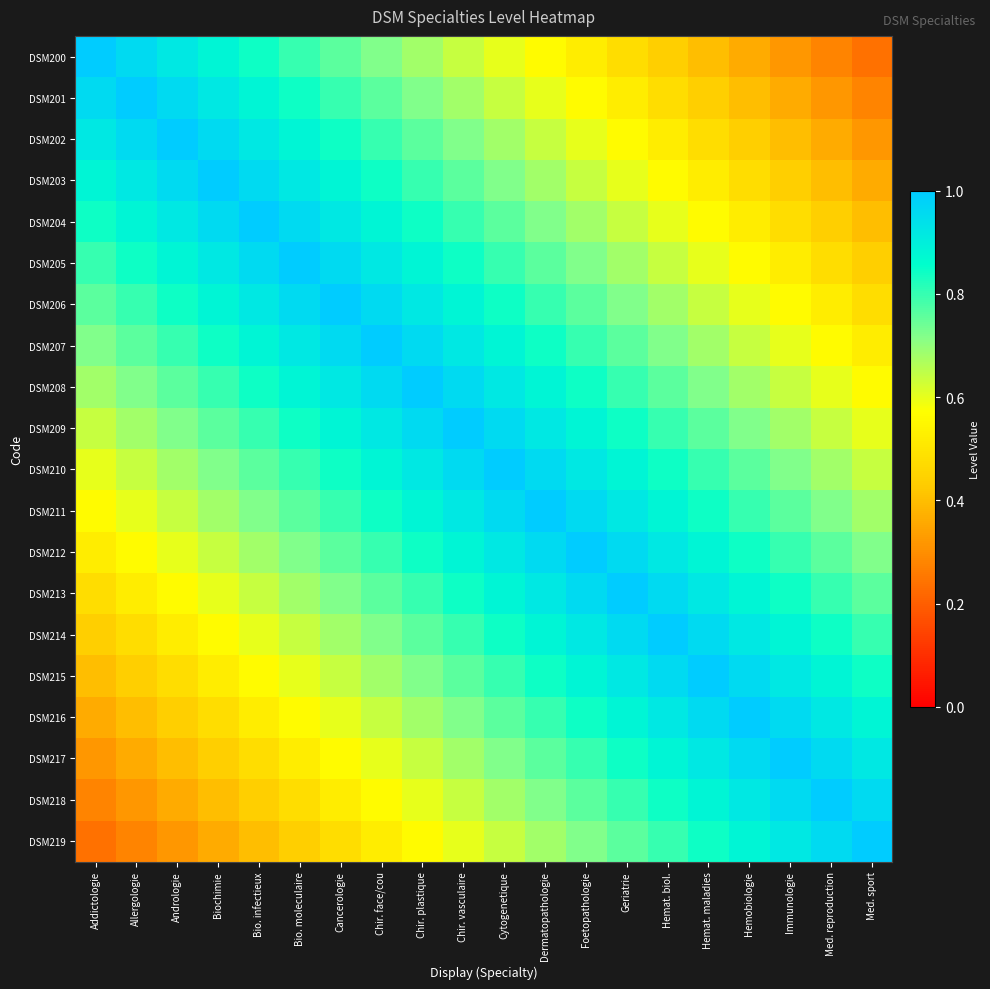

Reading right to left, transcribe all the data shown in this chart.

DSM200: Med. sport=0.2	Med. reproduction=0.3	Immunologie=0.3	Hemobiologie=0.4	Hemat. maladies=0.4	Hemat. biol.=0.4	Geriatrie=0.5	Foetopathologie=0.5	Dermatopathologie=0.6	Cytogenetique=0.6	Chir. vasculaire=0.6	Chir. plastique=0.7	Chir. face/cou=0.7	Cancerologie=0.8	Bio. moleculaire=0.8	Bio. infectieux=0.8	Biochimie=0.9	Andrologie=0.9	Allergologie=1.0	Addictologie=1.0
DSM201: Med. sport=0.3	Med. reproduction=0.3	Immunologie=0.4	Hemobiologie=0.4	Hemat. maladies=0.4	Hemat. biol.=0.5	Geriatrie=0.5	Foetopathologie=0.6	Dermatopathologie=0.6	Cytogenetique=0.6	Chir. vasculaire=0.7	Chir. plastique=0.7	Chir. face/cou=0.8	Cancerologie=0.8	Bio. moleculaire=0.8	Bio. infectieux=0.9	Biochimie=0.9	Andrologie=1.0	Allergologie=1.0	Addictologie=1.0
DSM202: Med. sport=0.3	Med. reproduction=0.4	Immunologie=0.4	Hemobiologie=0.4	Hemat. maladies=0.5	Hemat. biol.=0.5	Geriatrie=0.6	Foetopathologie=0.6	Dermatopathologie=0.6	Cytogenetique=0.7	Chir. vasculaire=0.7	Chir. plastique=0.8	Chir. face/cou=0.8	Cancerologie=0.8	Bio. moleculaire=0.9	Bio. infectieux=0.9	Biochimie=1.0	Andrologie=1.0	Allergologie=1.0	Addictologie=0.9
DSM203: Med. sport=0.4	Med. reproduction=0.4	Immunologie=0.4	Hemobiologie=0.5	Hemat. maladies=0.5	Hemat. biol.=0.6	Geriatrie=0.6	Foetopathologie=0.6	Dermatopathologie=0.7	Cytogenetique=0.7	Chir. vasculaire=0.8	Chir. plastique=0.8	Chir. face/cou=0.8	Cancerologie=0.9	Bio. moleculaire=0.9	Bio. infectieux=1.0	Biochimie=1.0	Andrologie=1.0	Allergologie=0.9	Addictologie=0.9
DSM204: Med. sport=0.4	Med. reproduction=0.4	Immunologie=0.5	Hemobiologie=0.5	Hemat. maladies=0.6	Hemat. biol.=0.6	Geriatrie=0.6	Foetopathologie=0.7	Dermatopathologie=0.7	Cytogenetique=0.8	Chir. vasculaire=0.8	Chir. plastique=0.8	Chir. face/cou=0.9	Cancerologie=0.9	Bio. moleculaire=1.0	Bio. infectieux=1.0	Biochimie=1.0	Andrologie=0.9	Allergologie=0.9	Addictologie=0.8
DSM205: Med. sport=0.4	Med. reproduction=0.5	Immunologie=0.5	Hemobiologie=0.6	Hemat. maladies=0.6	Hemat. biol.=0.6	Geriatrie=0.7	Foetopathologie=0.7	Dermatopathologie=0.8	Cytogenetique=0.8	Chir. vasculaire=0.8	Chir. plastique=0.9	Chir. face/cou=0.9	Cancerologie=1.0	Bio. moleculaire=1.0	Bio. infectieux=1.0	Biochimie=0.9	Andrologie=0.9	Allergologie=0.8	Addictologie=0.8
DSM206: Med. sport=0.5	Med. reproduction=0.5	Immunologie=0.6	Hemobiologie=0.6	Hemat. maladies=0.6	Hemat. biol.=0.7	Geriatrie=0.7	Foetopathologie=0.8	Dermatopathologie=0.8	Cytogenetique=0.8	Chir. vasculaire=0.9	Chir. plastique=0.9	Chir. face/cou=1.0	Cancerologie=1.0	Bio. moleculaire=1.0	Bio. infectieux=0.9	Biochimie=0.9	Andrologie=0.8	Allergologie=0.8	Addictologie=0.8
DSM207: Med. sport=0.5	Med. reproduction=0.6	Immunologie=0.6	Hemobiologie=0.6	Hemat. maladies=0.7	Hemat. biol.=0.7	Geriatrie=0.8	Foetopathologie=0.8	Dermatopathologie=0.8	Cytogenetique=0.9	Chir. vasculaire=0.9	Chir. plastique=1.0	Chir. face/cou=1.0	Cancerologie=1.0	Bio. moleculaire=0.9	Bio. infectieux=0.9	Biochimie=0.8	Andrologie=0.8	Allergologie=0.8	Addictologie=0.7
DSM208: Med. sport=0.6	Med. reproduction=0.6	Immunologie=0.6	Hemobiologie=0.7	Hemat. maladies=0.7	Hemat. biol.=0.8	Geriatrie=0.8	Foetopathologie=0.8	Dermatopathologie=0.9	Cytogenetique=0.9	Chir. vasculaire=1.0	Chir. plastique=1.0	Chir. face/cou=1.0	Cancerologie=0.9	Bio. moleculaire=0.9	Bio. infectieux=0.8	Biochimie=0.8	Andrologie=0.8	Allergologie=0.7	Addictologie=0.7
DSM209: Med. sport=0.6	Med. reproduction=0.6	Immunologie=0.7	Hemobiologie=0.7	Hemat. maladies=0.8	Hemat. biol.=0.8	Geriatrie=0.8	Foetopathologie=0.9	Dermatopathologie=0.9	Cytogenetique=1.0	Chir. vasculaire=1.0	Chir. plastique=1.0	Chir. face/cou=0.9	Cancerologie=0.9	Bio. moleculaire=0.8	Bio. infectieux=0.8	Biochimie=0.8	Andrologie=0.7	Allergologie=0.7	Addictologie=0.6
DSM210: Med. sport=0.6	Med. reproduction=0.7	Immunologie=0.7	Hemobiologie=0.8	Hemat. maladies=0.8	Hemat. biol.=0.8	Geriatrie=0.9	Foetopathologie=0.9	Dermatopathologie=1.0	Cytogenetique=1.0	Chir. vasculaire=1.0	Chir. plastique=0.9	Chir. face/cou=0.9	Cancerologie=0.8	Bio. moleculaire=0.8	Bio. infectieux=0.8	Biochimie=0.7	Andrologie=0.7	Allergologie=0.6	Addictologie=0.6
DSM211: Med. sport=0.7	Med. reproduction=0.7	Immunologie=0.8	Hemobiologie=0.8	Hemat. maladies=0.8	Hemat. biol.=0.9	Geriatrie=0.9	Foetopathologie=1.0	Dermatopathologie=1.0	Cytogenetique=1.0	Chir. vasculaire=0.9	Chir. plastique=0.9	Chir. face/cou=0.8	Cancerologie=0.8	Bio. moleculaire=0.8	Bio. infectieux=0.7	Biochimie=0.7	Andrologie=0.6	Allergologie=0.6	Addictologie=0.6
DSM212: Med. sport=0.7	Med. reproduction=0.8	Immunologie=0.8	Hemobiologie=0.8	Hemat. maladies=0.9	Hemat. biol.=0.9	Geriatrie=1.0	Foetopathologie=1.0	Dermatopathologie=1.0	Cytogenetique=0.9	Chir. vasculaire=0.9	Chir. plastique=0.8	Chir. face/cou=0.8	Cancerologie=0.8	Bio. moleculaire=0.7	Bio. infectieux=0.7	Biochimie=0.6	Andrologie=0.6	Allergologie=0.6	Addictologie=0.5
DSM213: Med. sport=0.8	Med. reproduction=0.8	Immunologie=0.8	Hemobiologie=0.9	Hemat. maladies=0.9	Hemat. biol.=1.0	Geriatrie=1.0	Foetopathologie=1.0	Dermatopathologie=0.9	Cytogenetique=0.9	Chir. vasculaire=0.8	Chir. plastique=0.8	Chir. face/cou=0.8	Cancerologie=0.7	Bio. moleculaire=0.7	Bio. infectieux=0.6	Biochimie=0.6	Andrologie=0.6	Allergologie=0.5	Addictologie=0.5
DSM214: Med. sport=0.8	Med. reproduction=0.8	Immunologie=0.9	Hemobiologie=0.9	Hemat. maladies=1.0	Hemat. biol.=1.0	Geriatrie=1.0	Foetopathologie=0.9	Dermatopathologie=0.9	Cytogenetique=0.8	Chir. vasculaire=0.8	Chir. plastique=0.8	Chir. face/cou=0.7	Cancerologie=0.7	Bio. moleculaire=0.6	Bio. infectieux=0.6	Biochimie=0.6	Andrologie=0.5	Allergologie=0.5	Addictologie=0.4
DSM215: Med. sport=0.8	Med. reproduction=0.9	Immunologie=0.9	Hemobiologie=1.0	Hemat. maladies=1.0	Hemat. biol.=1.0	Geriatrie=0.9	Foetopathologie=0.9	Dermatopathologie=0.8	Cytogenetique=0.8	Chir. vasculaire=0.8	Chir. plastique=0.7	Chir. face/cou=0.7	Cancerologie=0.6	Bio. moleculaire=0.6	Bio. infectieux=0.6	Biochimie=0.5	Andrologie=0.5	Allergologie=0.4	Addictologie=0.4
DSM216: Med. sport=0.9	Med. reproduction=0.9	Immunologie=1.0	Hemobiologie=1.0	Hemat. maladies=1.0	Hemat. biol.=0.9	Geriatrie=0.9	Foetopathologie=0.8	Dermatopathologie=0.8	Cytogenetique=0.8	Chir. vasculaire=0.7	Chir. plastique=0.7	Chir. face/cou=0.6	Cancerologie=0.6	Bio. moleculaire=0.6	Bio. infectieux=0.5	Biochimie=0.5	Andrologie=0.4	Allergologie=0.4	Addictologie=0.4
DSM217: Med. sport=0.9	Med. reproduction=1.0	Immunologie=1.0	Hemobiologie=1.0	Hemat. maladies=0.9	Hemat. biol.=0.9	Geriatrie=0.8	Foetopathologie=0.8	Dermatopathologie=0.8	Cytogenetique=0.7	Chir. vasculaire=0.7	Chir. plastique=0.6	Chir. face/cou=0.6	Cancerologie=0.6	Bio. moleculaire=0.5	Bio. infectieux=0.5	Biochimie=0.4	Andrologie=0.4	Allergologie=0.4	Addictologie=0.3
DSM218: Med. sport=1.0	Med. reproduction=1.0	Immunologie=1.0	Hemobiologie=0.9	Hemat. maladies=0.9	Hemat. biol.=0.8	Geriatrie=0.8	Foetopathologie=0.8	Dermatopathologie=0.7	Cytogenetique=0.7	Chir. vasculaire=0.6	Chir. plastique=0.6	Chir. face/cou=0.6	Cancerologie=0.5	Bio. moleculaire=0.5	Bio. infectieux=0.4	Biochimie=0.4	Andrologie=0.4	Allergologie=0.3	Addictologie=0.3
DSM219: Med. sport=1.0	Med. reproduction=1.0	Immunologie=0.9	Hemobiologie=0.9	Hemat. maladies=0.8	Hemat. biol.=0.8	Geriatrie=0.8	Foetopathologie=0.7	Dermatopathologie=0.7	Cytogenetique=0.6	Chir. vasculaire=0.6	Chir. plastique=0.6	Chir. face/cou=0.5	Cancerologie=0.5	Bio. moleculaire=0.4	Bio. infectieux=0.4	Biochimie=0.4	Andrologie=0.3	Allergologie=0.3	Addictologie=0.2